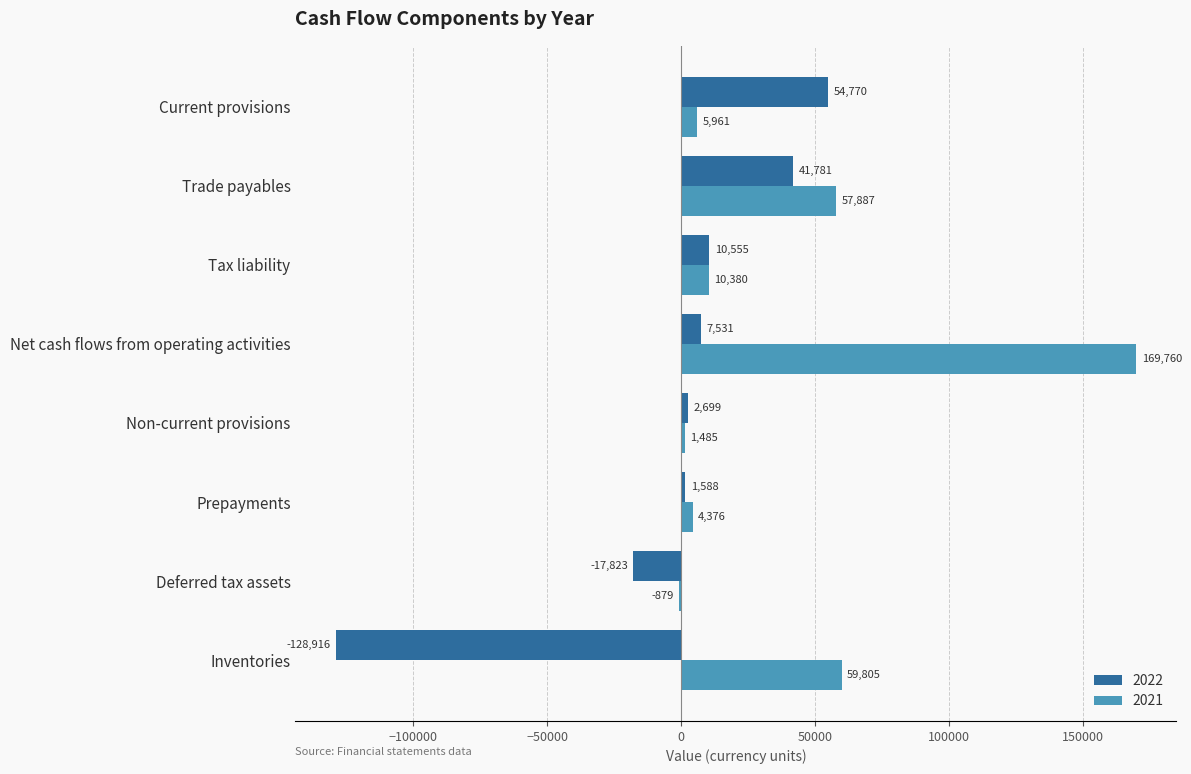

The 2021 series shows 4376 at Prepayments. True or false?

True